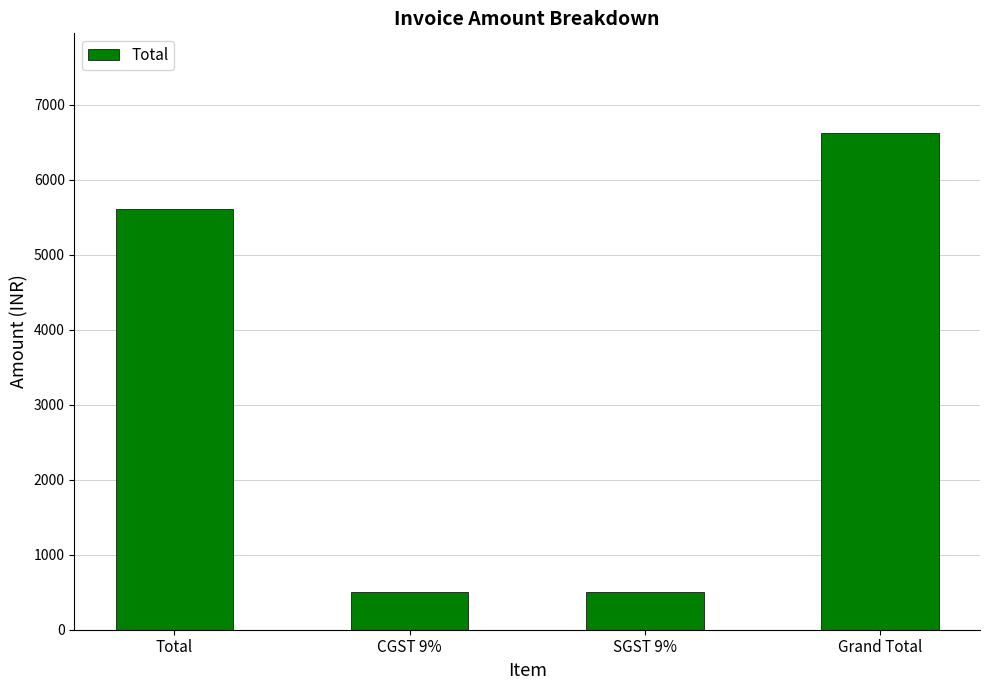

What is the value of the 1st bar from the left?

5614.0